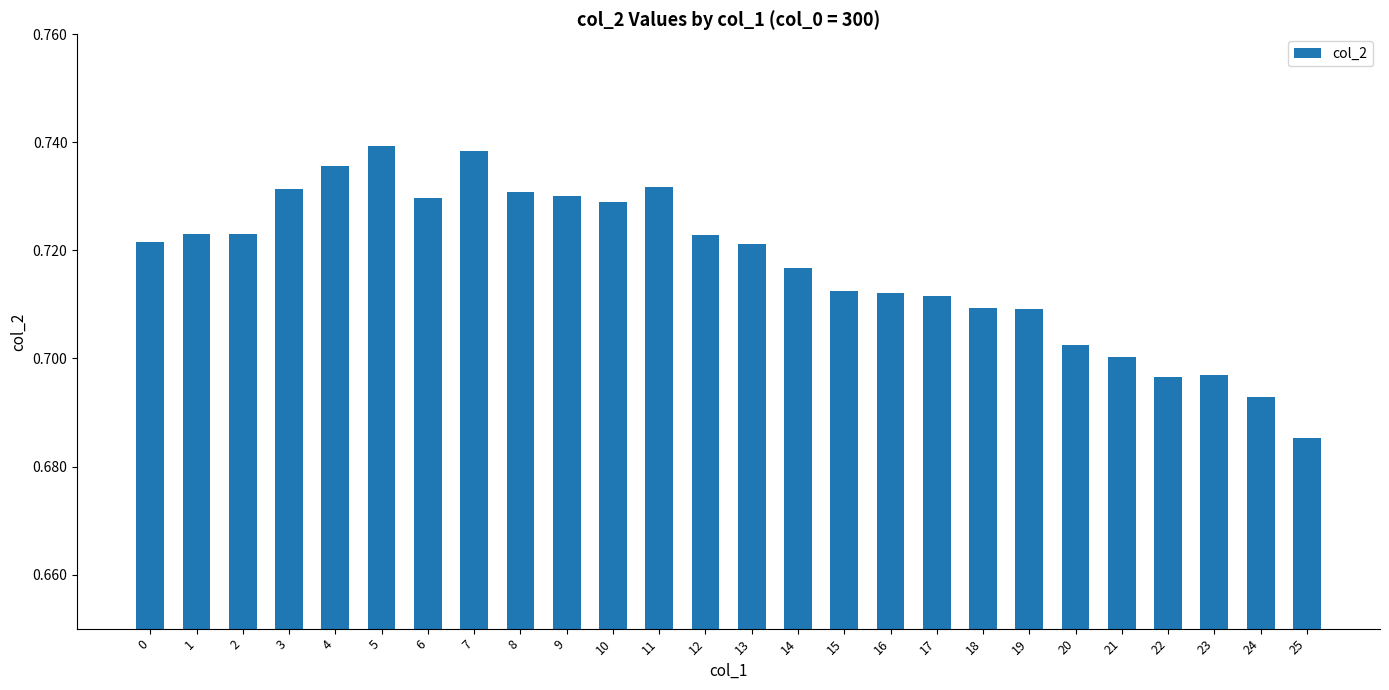

Count the number of data series in this chart.

1